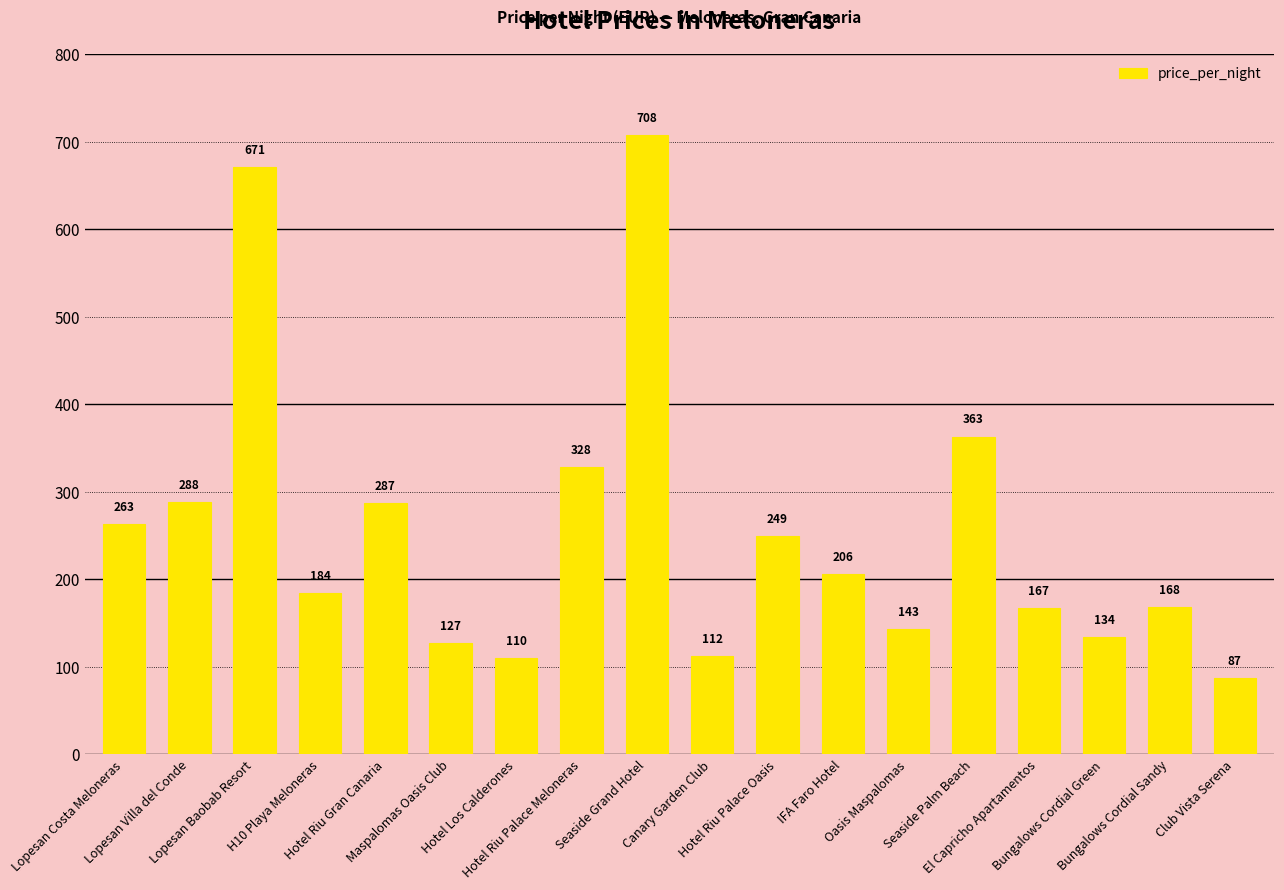

Is it true that the value at Seaside Grand Hotel is 977?

False